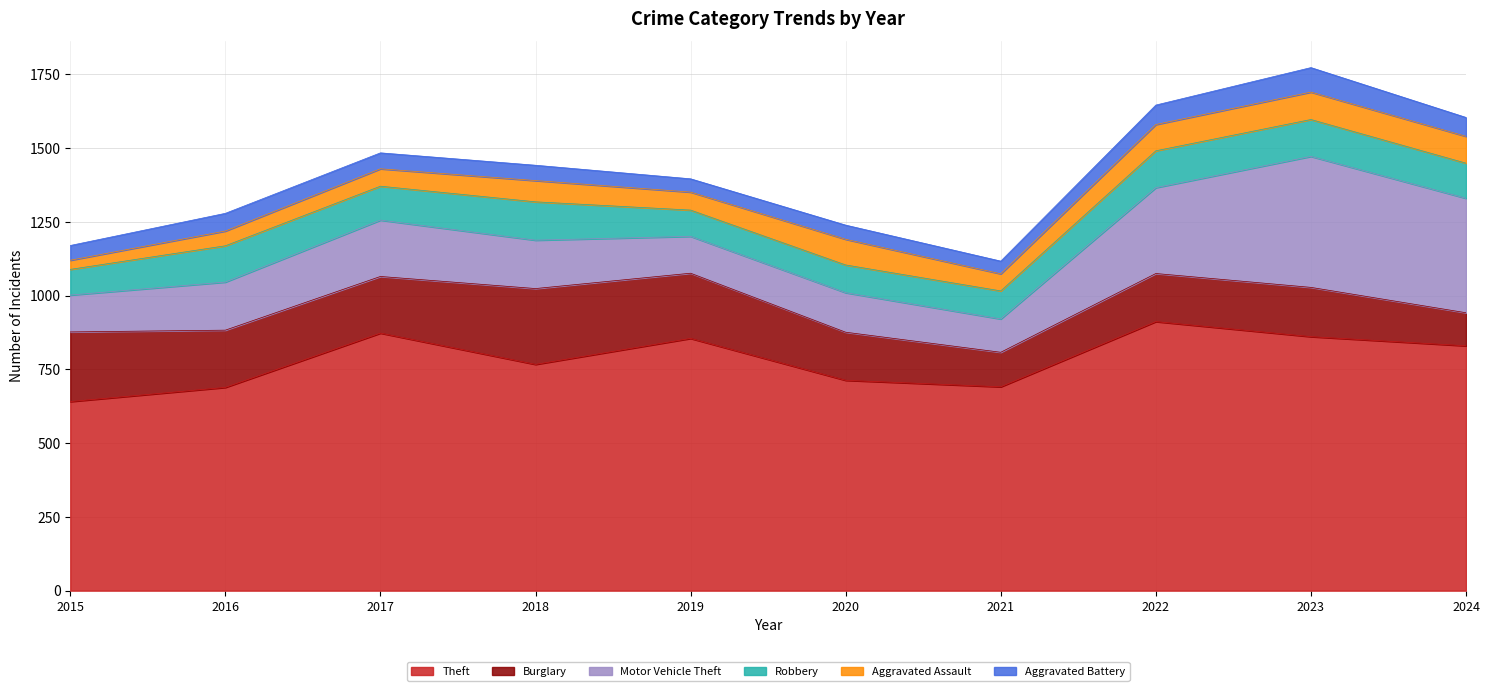

Where is Burglary nearest to the value 184?

2017